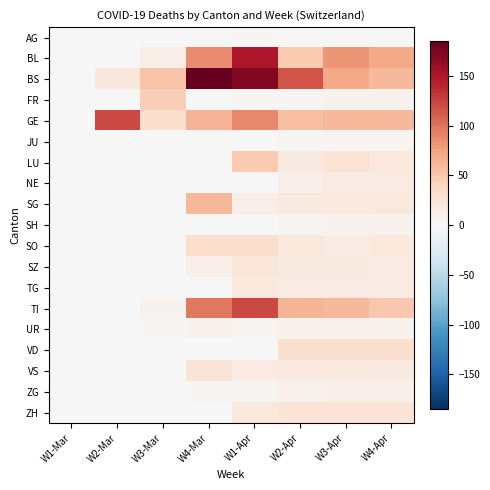

At how many categories does at least one series exceed 172?

1